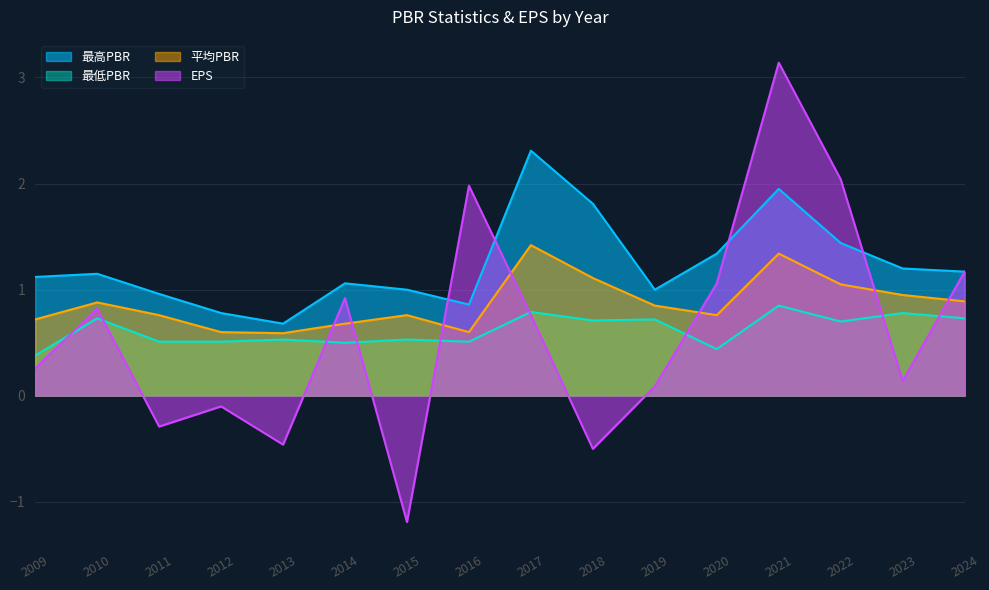

Read the 最高PBR value at 2021.

1.9